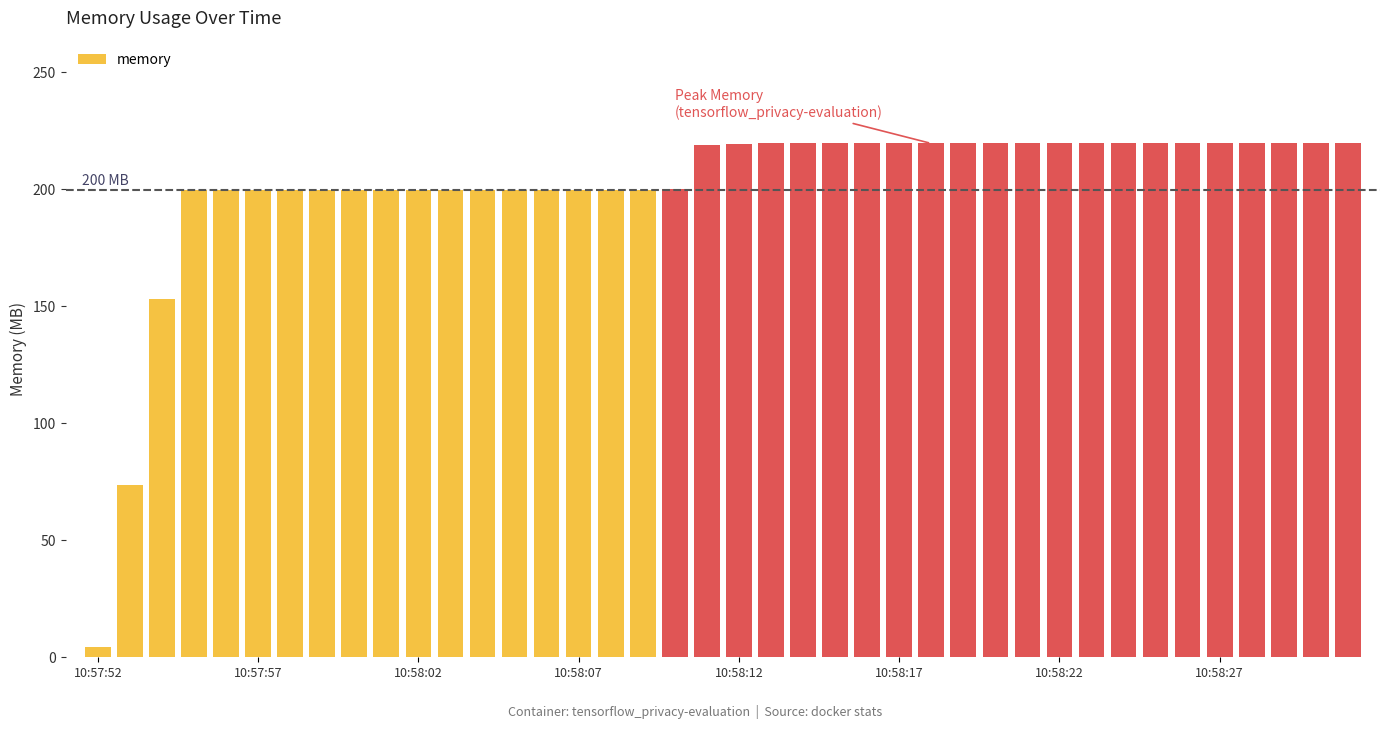

What is the value of the 39th bar from the left?

219.6